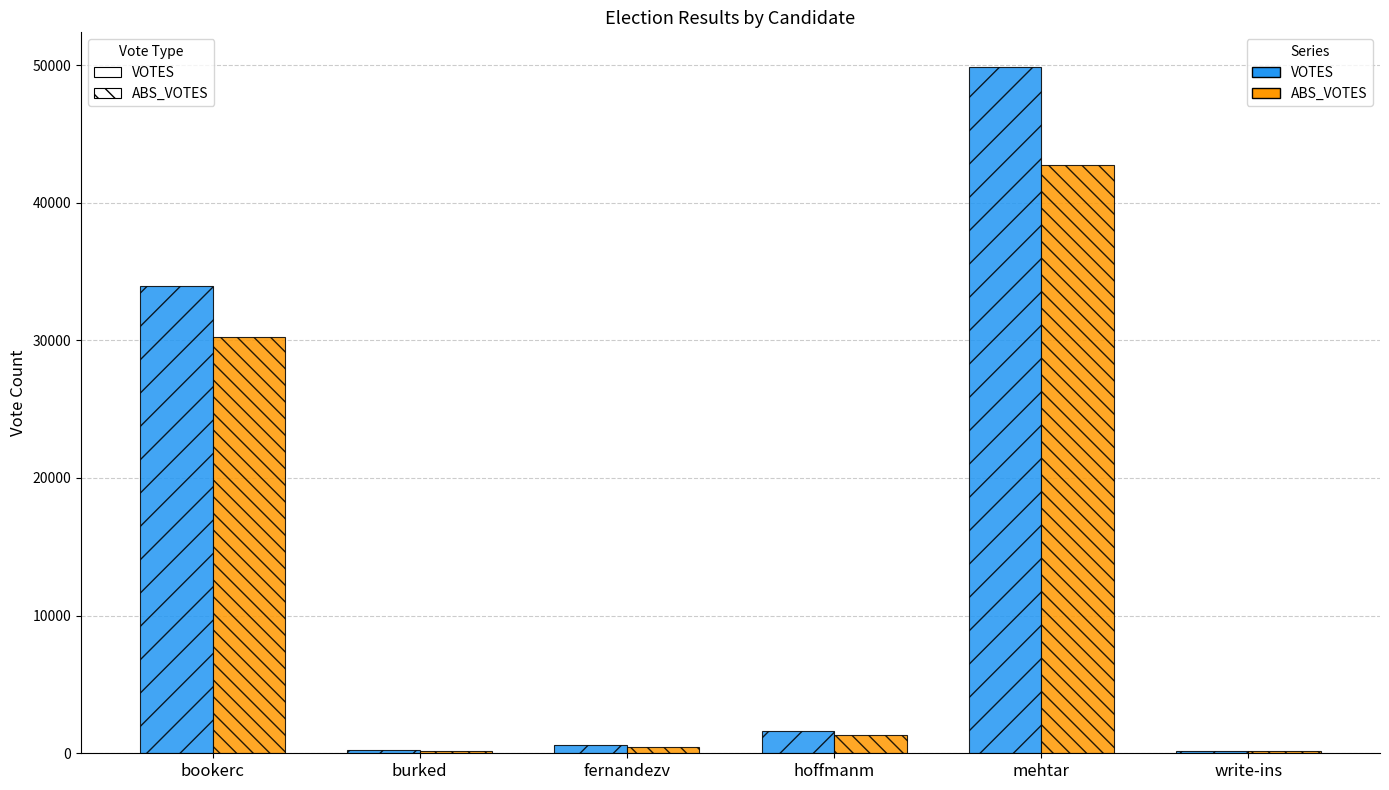

How many series are shown in this chart?

2